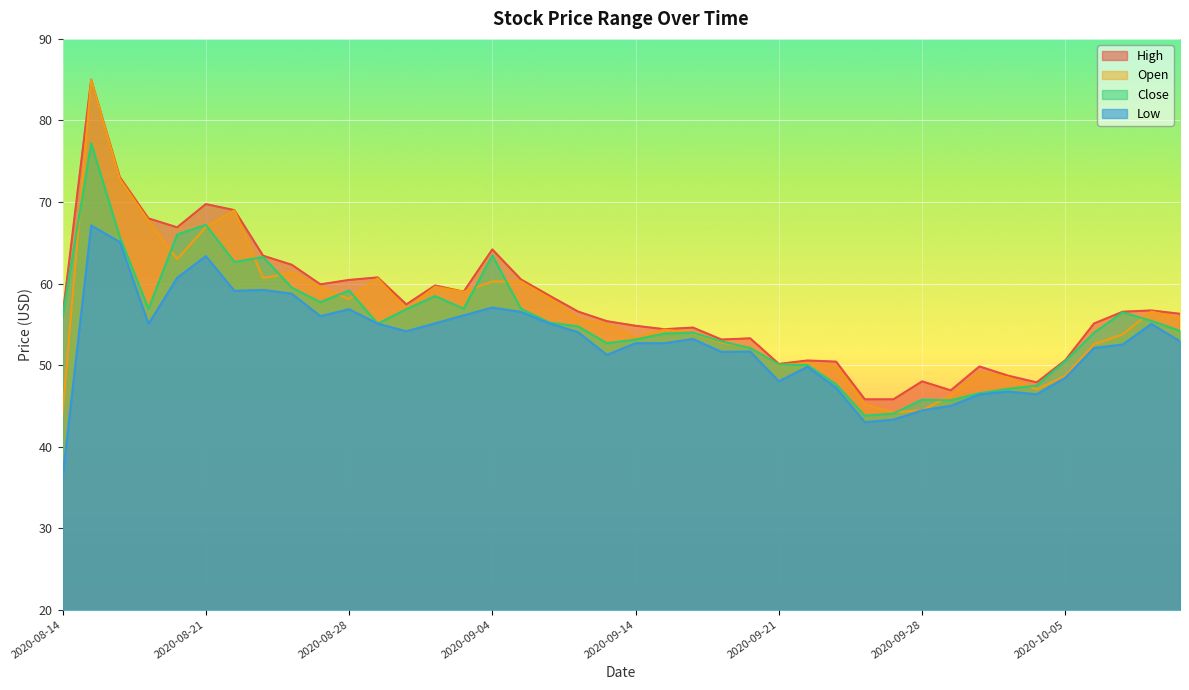

How many values in the high series are below 56?

18